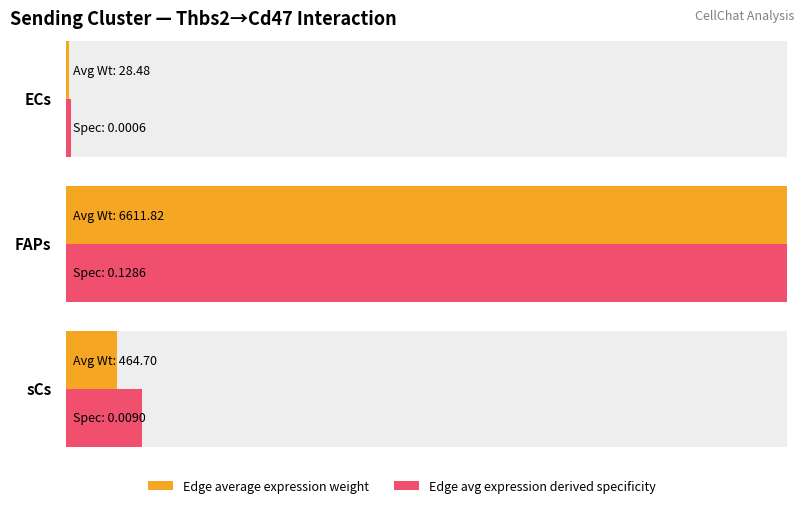

Where is Edge average expression derived specificity nearest to the value 0?

ECs